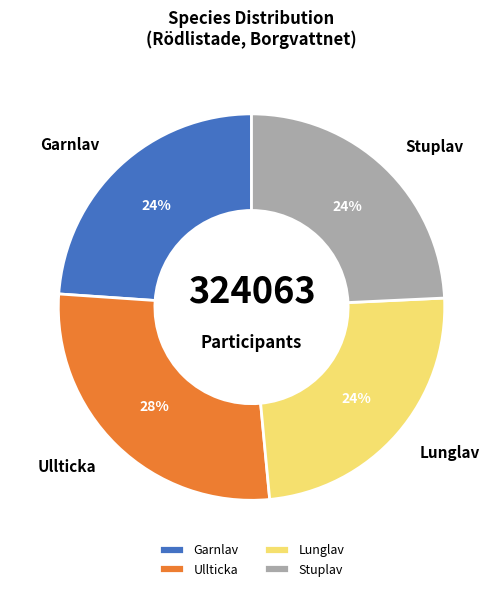

Which category has the biggest portion of the pie?

Ullticka